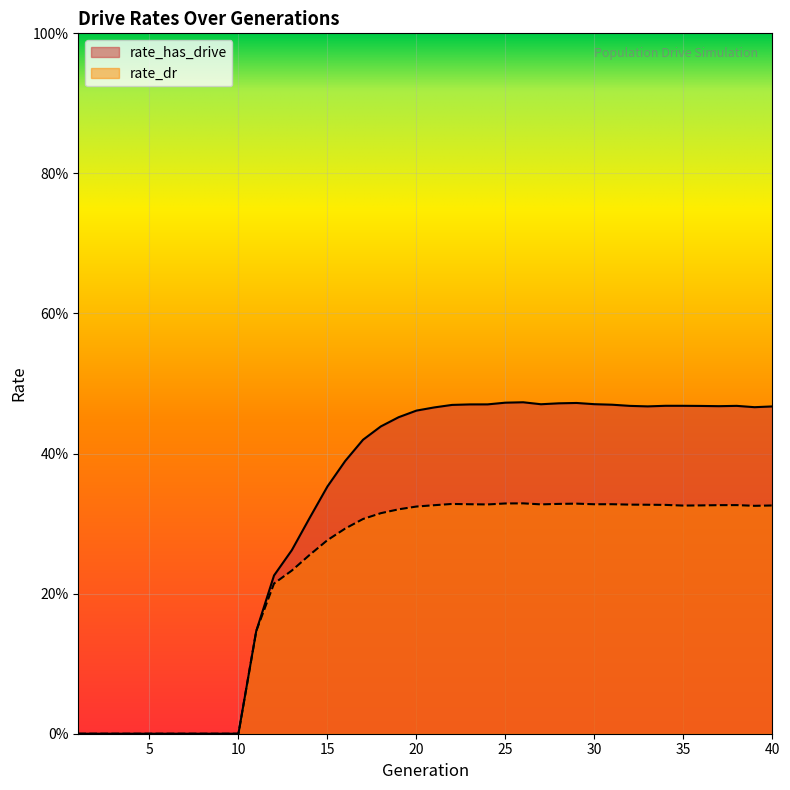

True or false: rate_dr and rate_has_drive cross at least once.

False